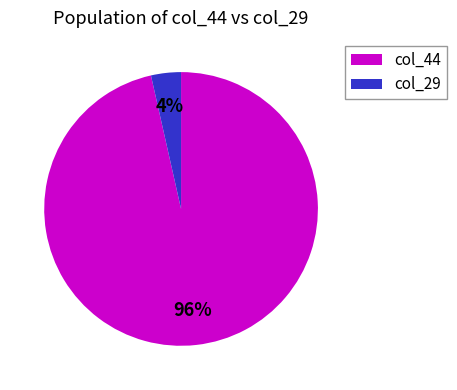

To the nearest percent, what is the average slice percentage?

50%